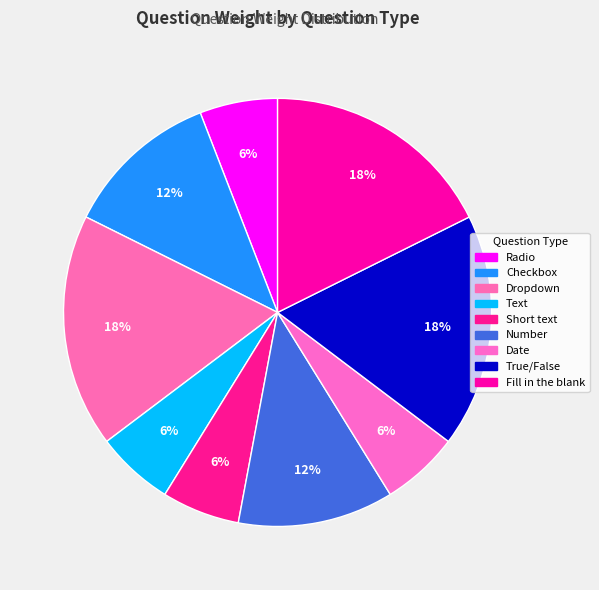

What is the change in value from Checkbox to Dropdown?

+1